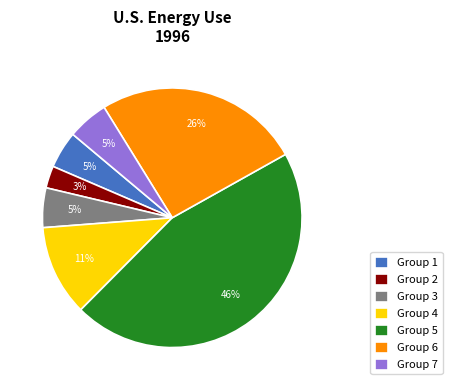

Is there a majority slice in this chart?

No